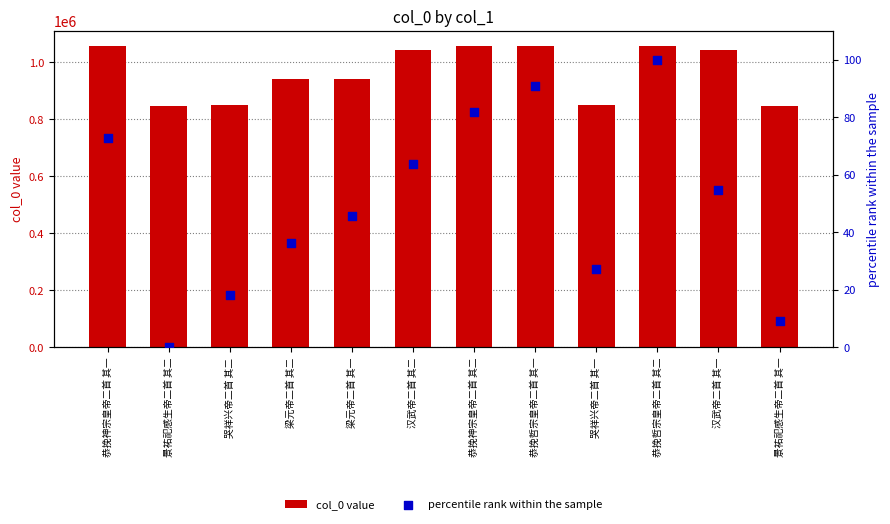

Which series reaches the minimum Y coordinate?

percentile rank within the sample